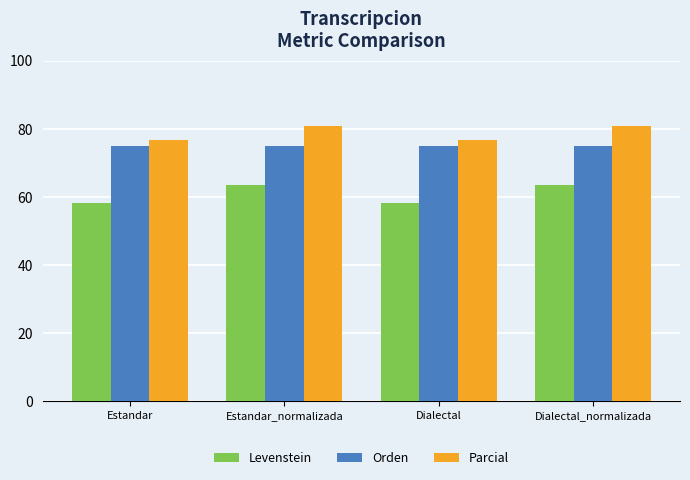

Reading left to right, extract all data points from this chart.

Levenstein: 58.1	63.6	58.1	63.6
Orden: 75.0	75.0	75.0	75.0
Parcial: 76.7	81.0	76.7	81.0